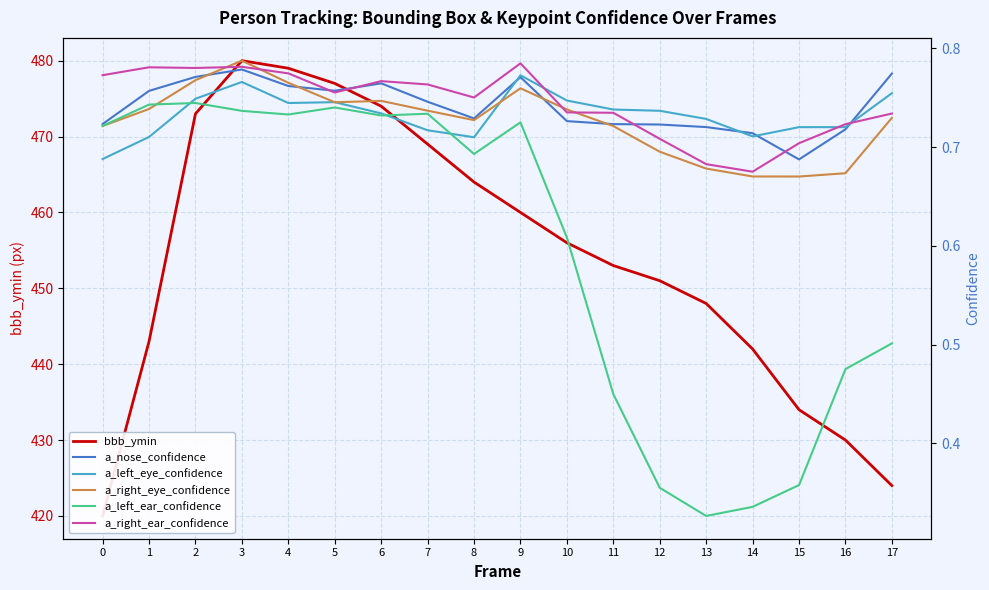

Reading left to right, transcribe all the data shown in this chart.

bbb_ymin: 420.0	443.0	473.0	480.0	479.0	477.0	474.0	469.0	464.0	460.0	456.0	453.0	451.0	448.0	442.0	434.0	430.0	424.0
a_nose_confidence: 0.7	0.8	0.8	0.8	0.8	0.8	0.8	0.7	0.7	0.8	0.7	0.7	0.7	0.7	0.7	0.7	0.7	0.8
a_left_eye_confidence: 0.7	0.7	0.7	0.8	0.7	0.7	0.7	0.7	0.7	0.8	0.7	0.7	0.7	0.7	0.7	0.7	0.7	0.8
a_right_eye_confidence: 0.7	0.7	0.8	0.8	0.8	0.7	0.7	0.7	0.7	0.8	0.7	0.7	0.7	0.7	0.7	0.7	0.7	0.7
a_left_ear_confidence: 0.7	0.7	0.7	0.7	0.7	0.7	0.7	0.7	0.7	0.7	0.6	0.4	0.4	0.3	0.3	0.4	0.5	0.5
a_right_ear_confidence: 0.8	0.8	0.8	0.8	0.8	0.8	0.8	0.8	0.8	0.8	0.7	0.7	0.7	0.7	0.7	0.7	0.7	0.7